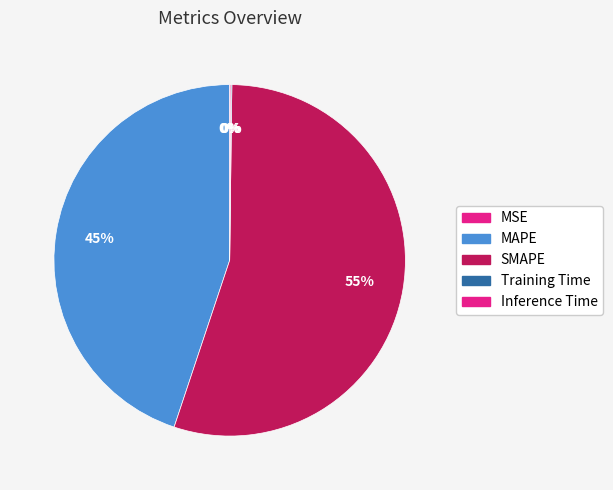

Is there any slice that represents more than half of the pie?

Yes